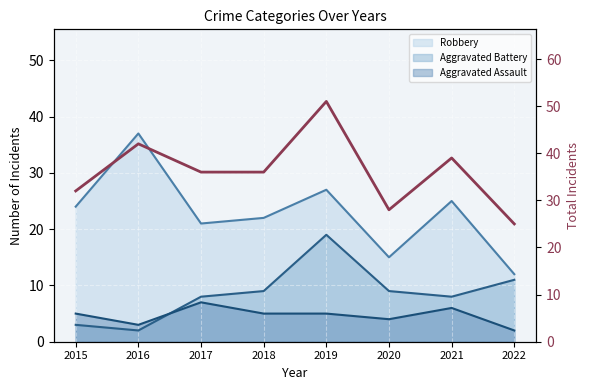

What is the change in value from 2016 to 2020?

-14